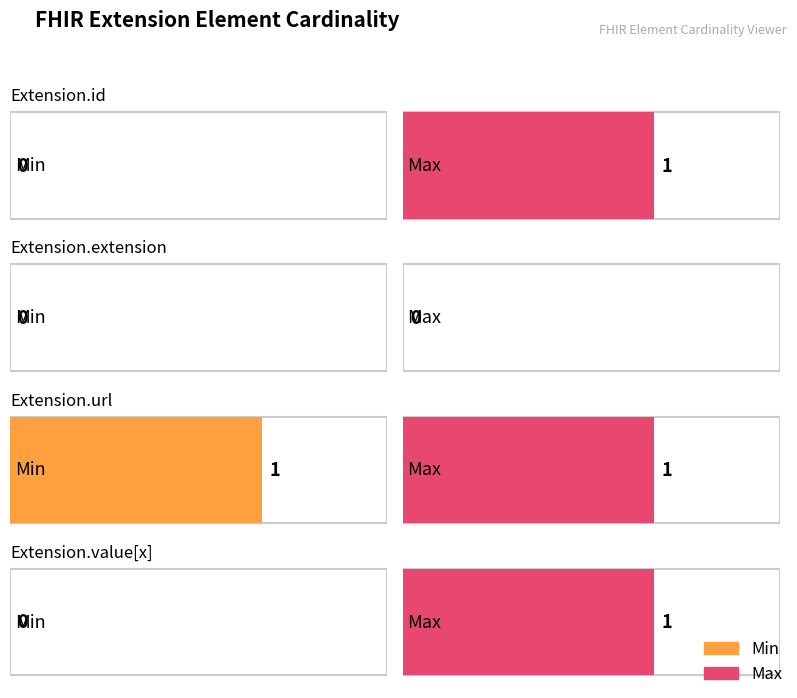

What position from the left is Extension.url?

3